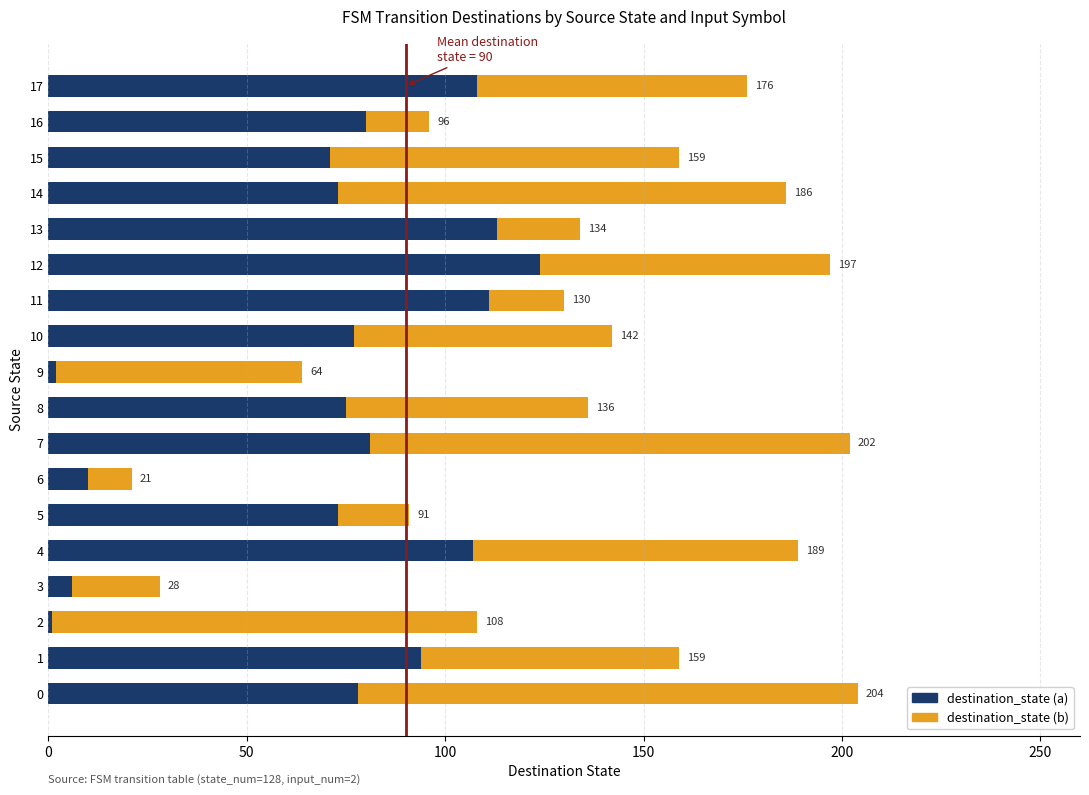

What are all the series names shown in the legend?

destination_state (a), destination_state (b)